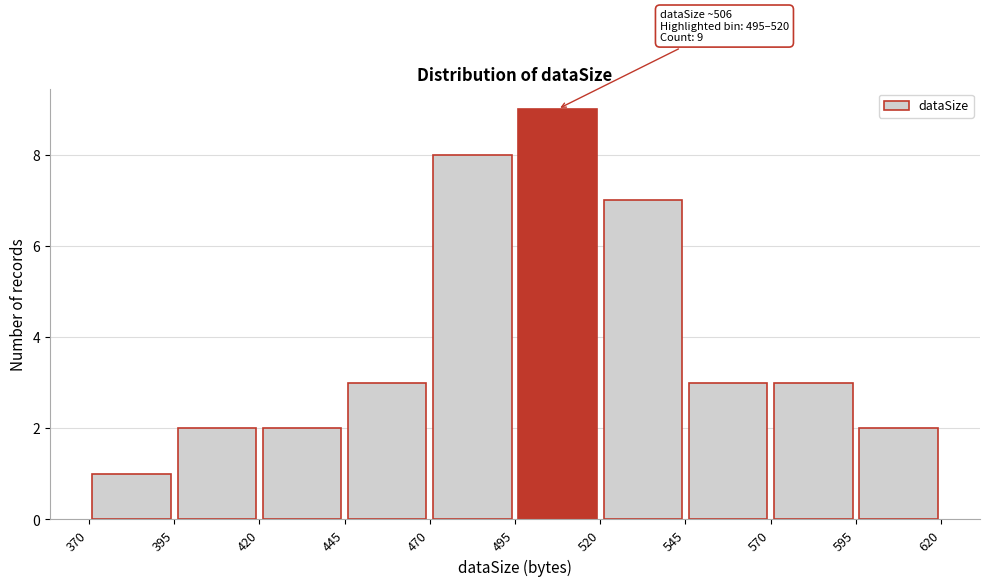

Which range on the x-axis has the tallest bar?

495 to 520